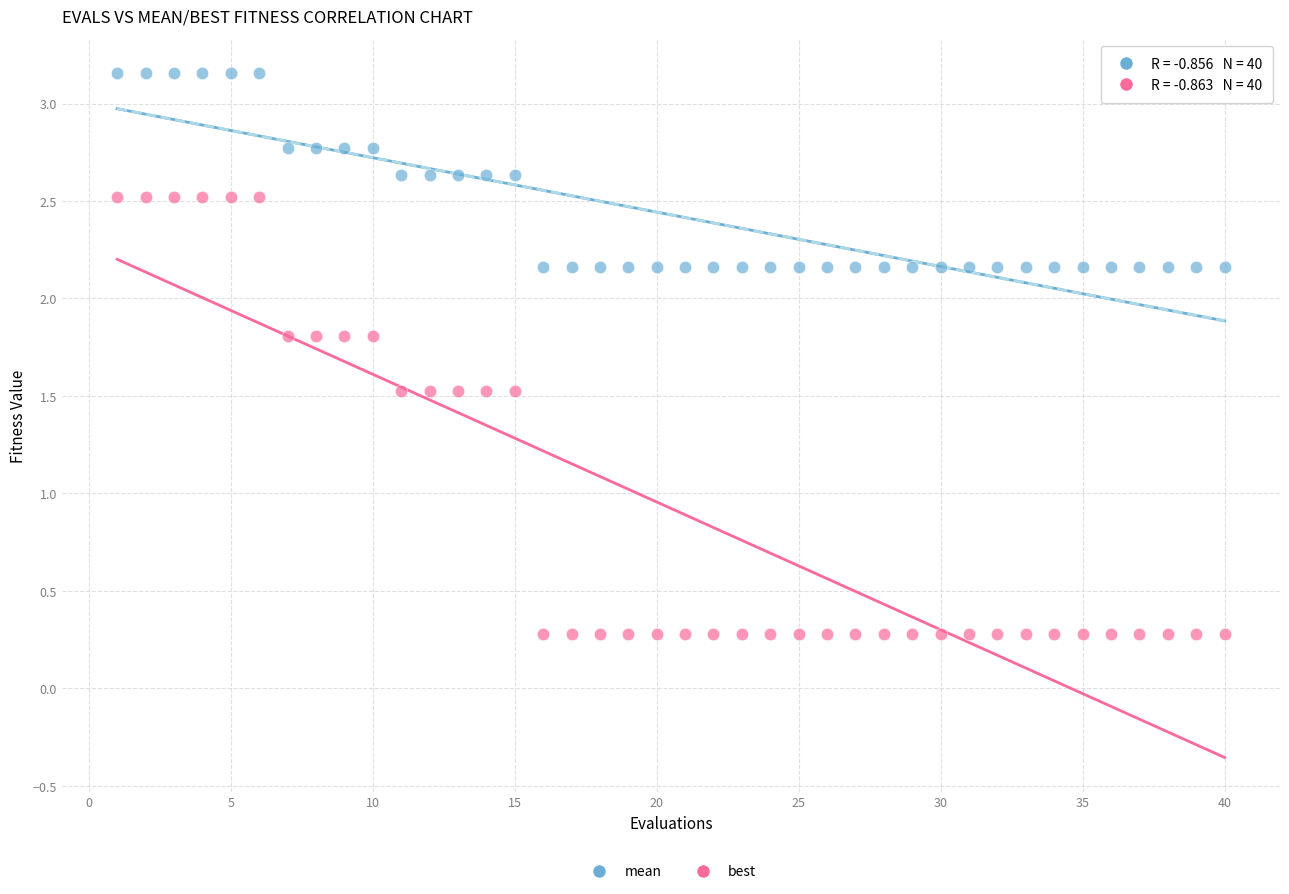

Across all data points, what is the range of Y values (max minus min)?

2.9